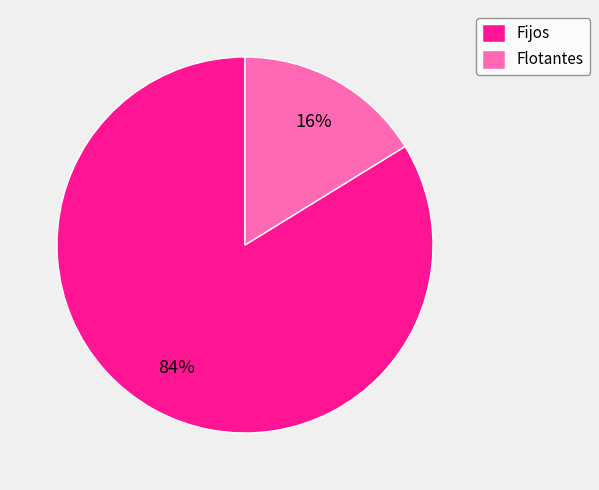

Count the number of slices in the pie.

2